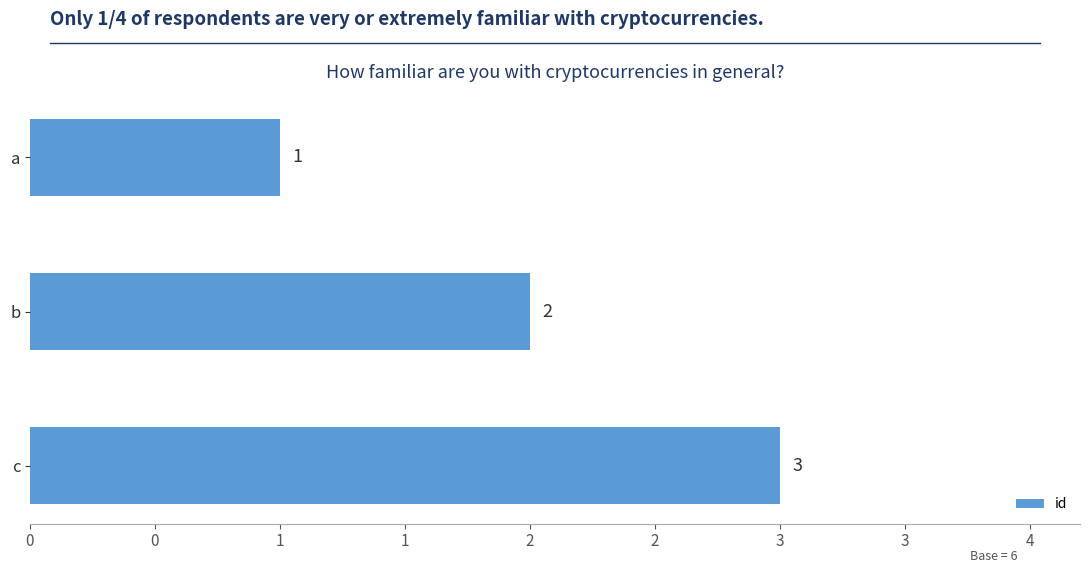

What is the greatest value displayed?

3